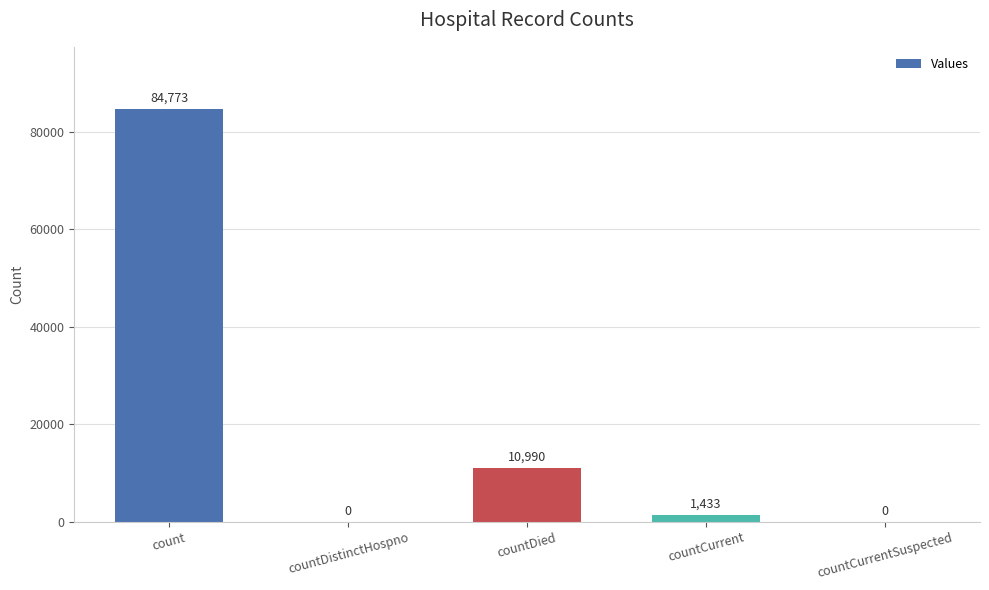

The chart shows a value of 10990 at countDied. True or false?

True